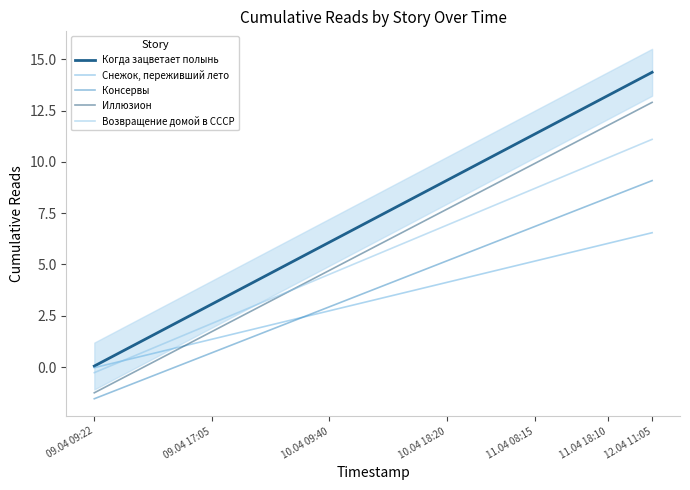

Does the chart display data point markers on the line(s)?

No